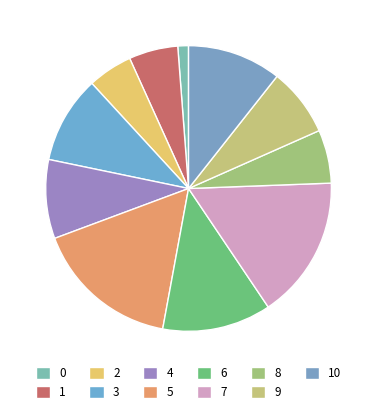

How much of the chart is everything except 10?

89.4%